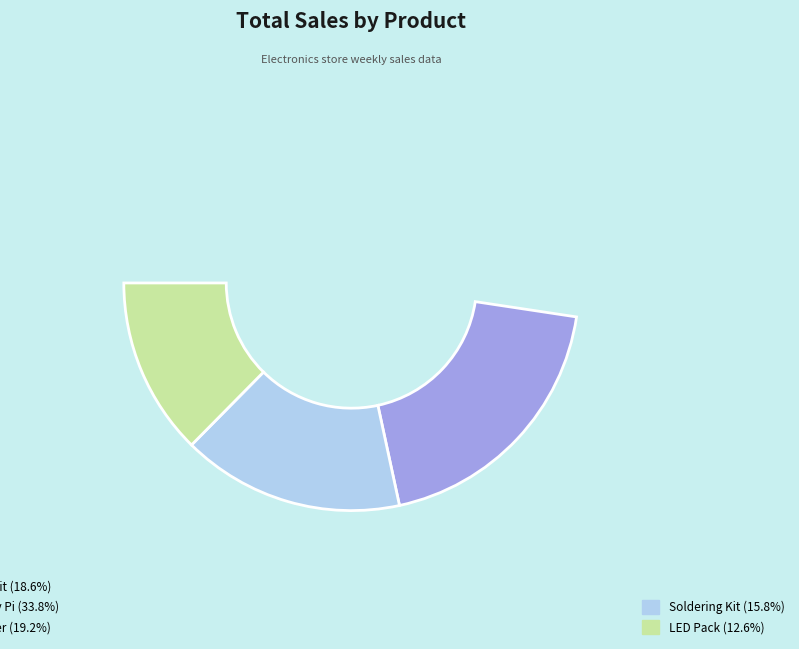

Is Soldering Kit the majority of the pie?

No